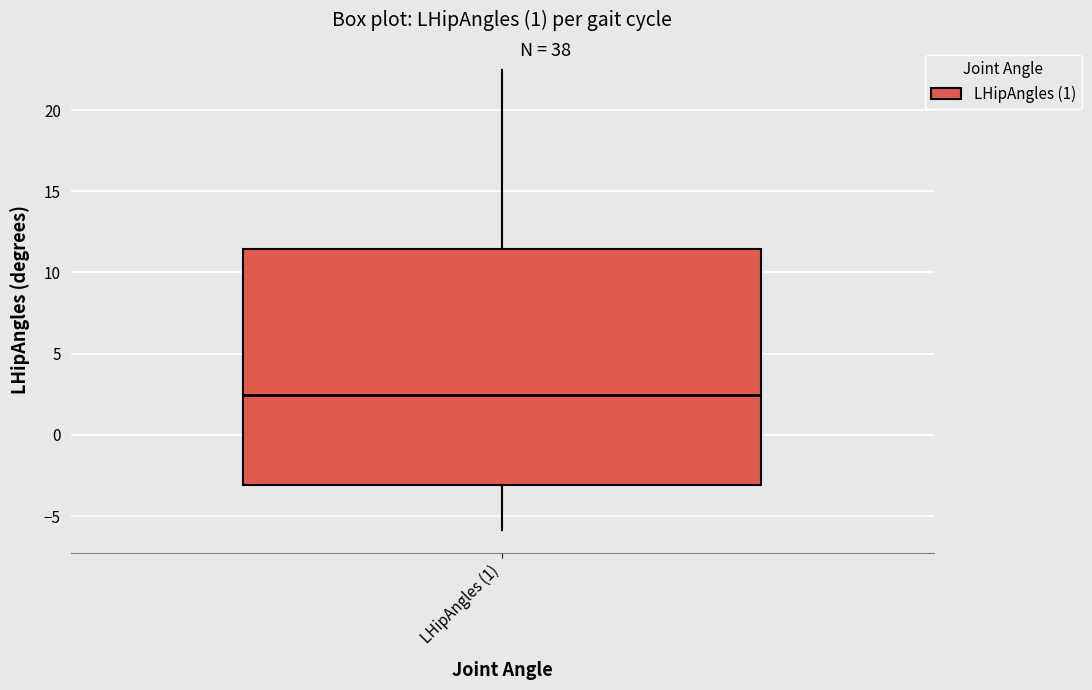

Transcribe this box plot: give where the median line is, the range the box spans, and where the two whiskers end, as read against the y-axis. The values are not printed on the chart, so give them approximately, as read against the axis.

median 2.5, box -3.0 to 11.5, whiskers -6.0 to 22.5